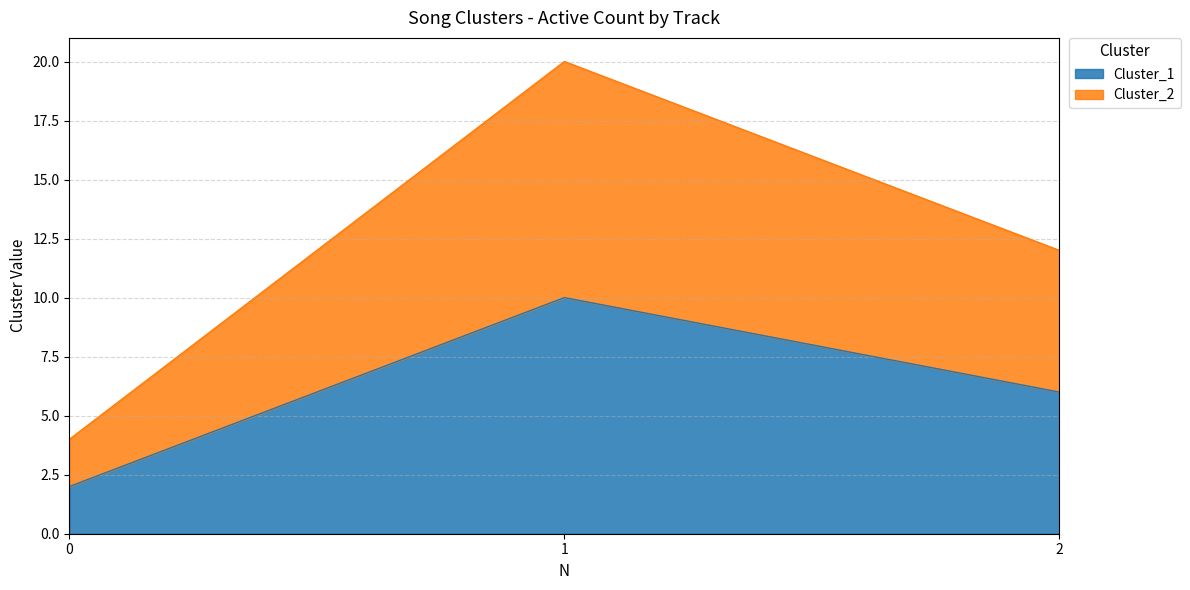

At which category is the sum across all series the highest?

1